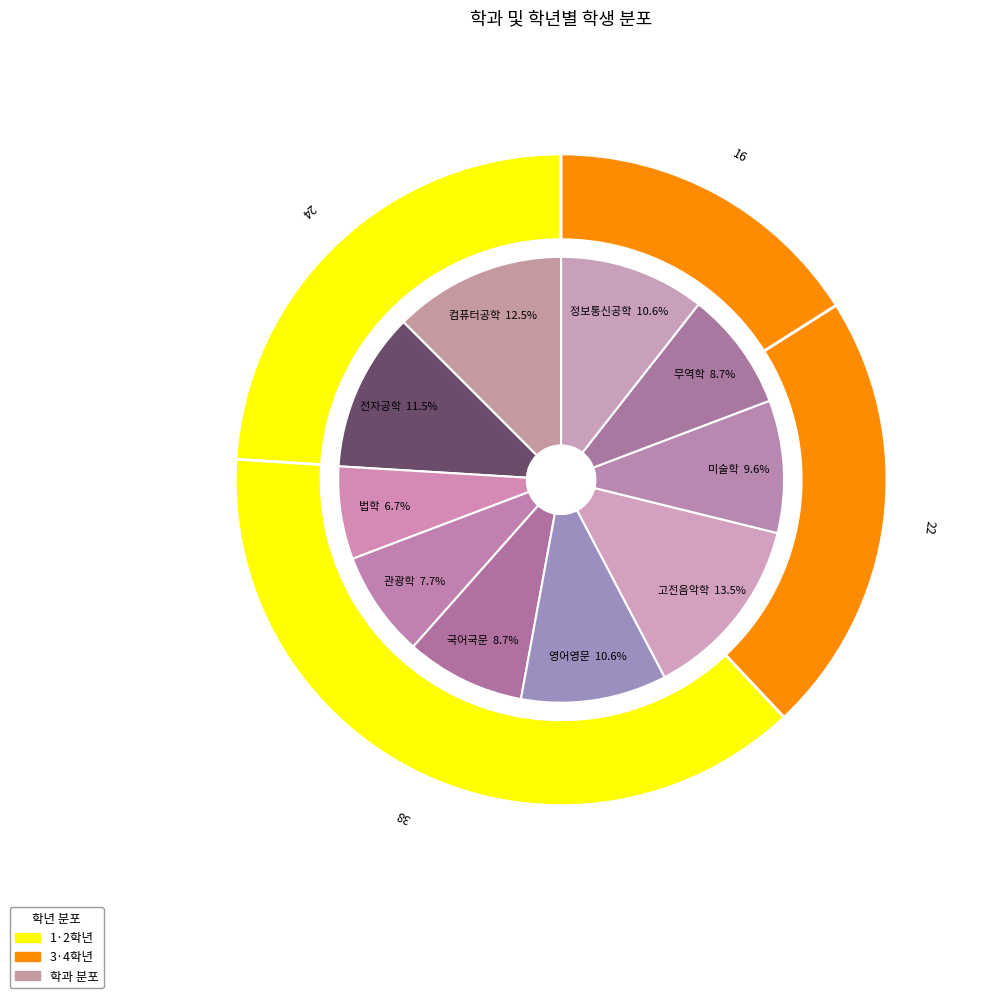

How many slices are in this pie chart?

10